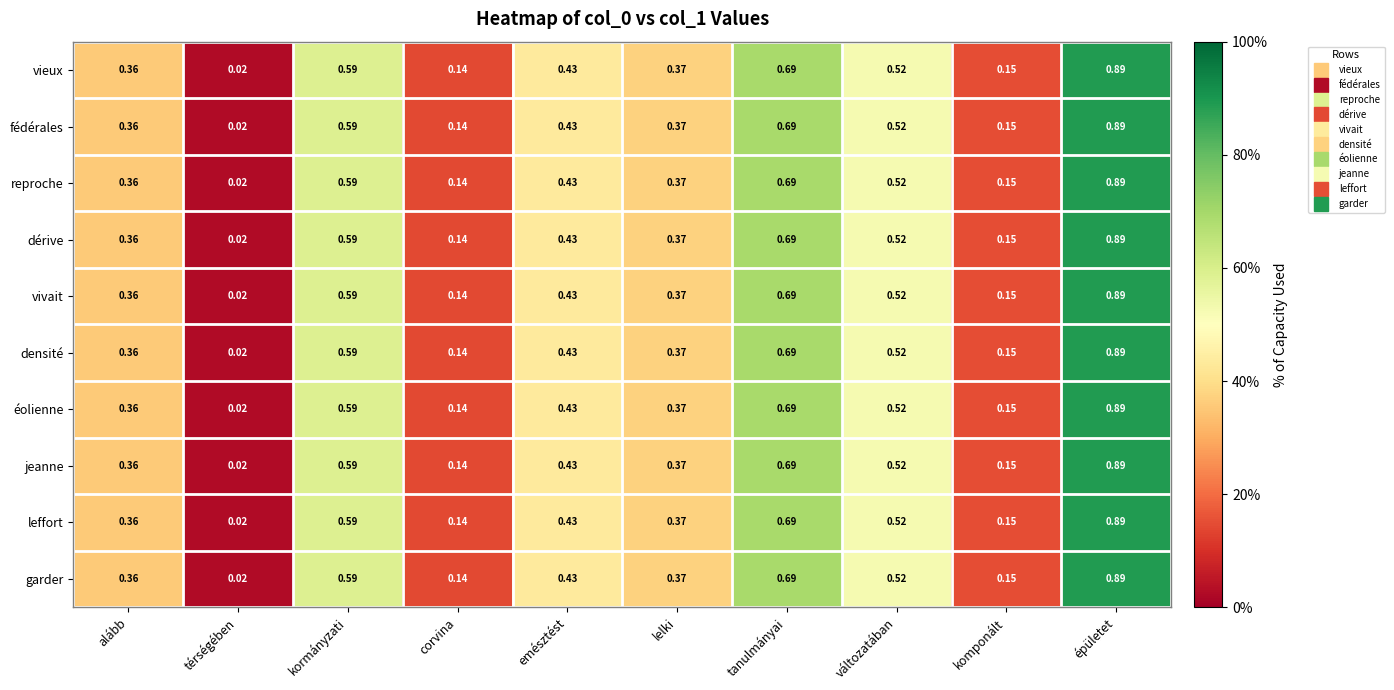

At which label is éolienne closest to 0?

térségében